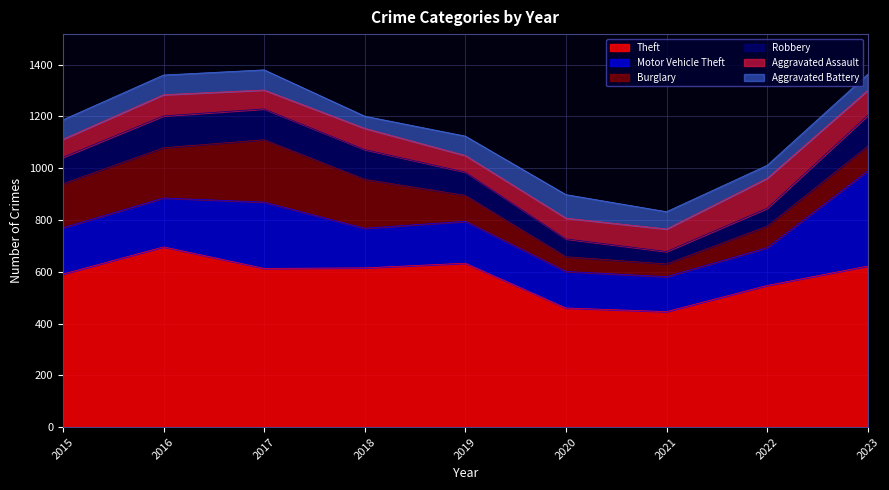

Rank the series by their maximum value, from lowest to highest.

Aggravated Battery, Aggravated Assault, Robbery, Burglary, Motor Vehicle Theft, Theft